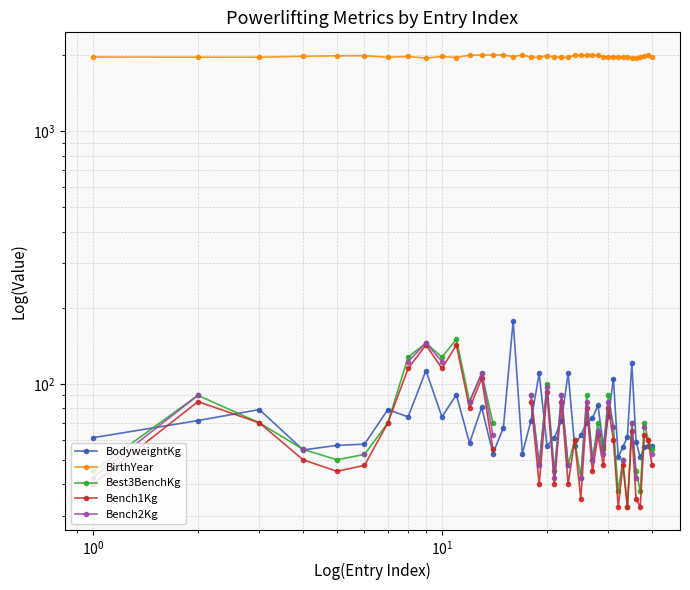

True or false: Best3BenchKg and Bench1Kg cross at least once.

False